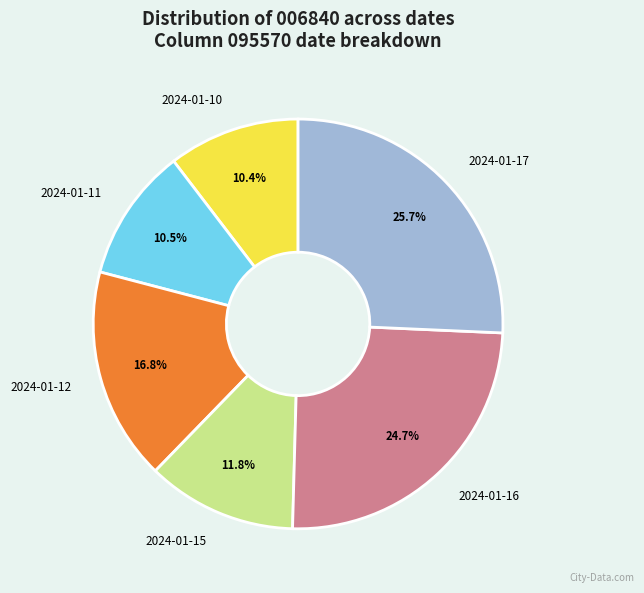

To the nearest percent, what is the difference between the largest and smallest slice percentages?

15%